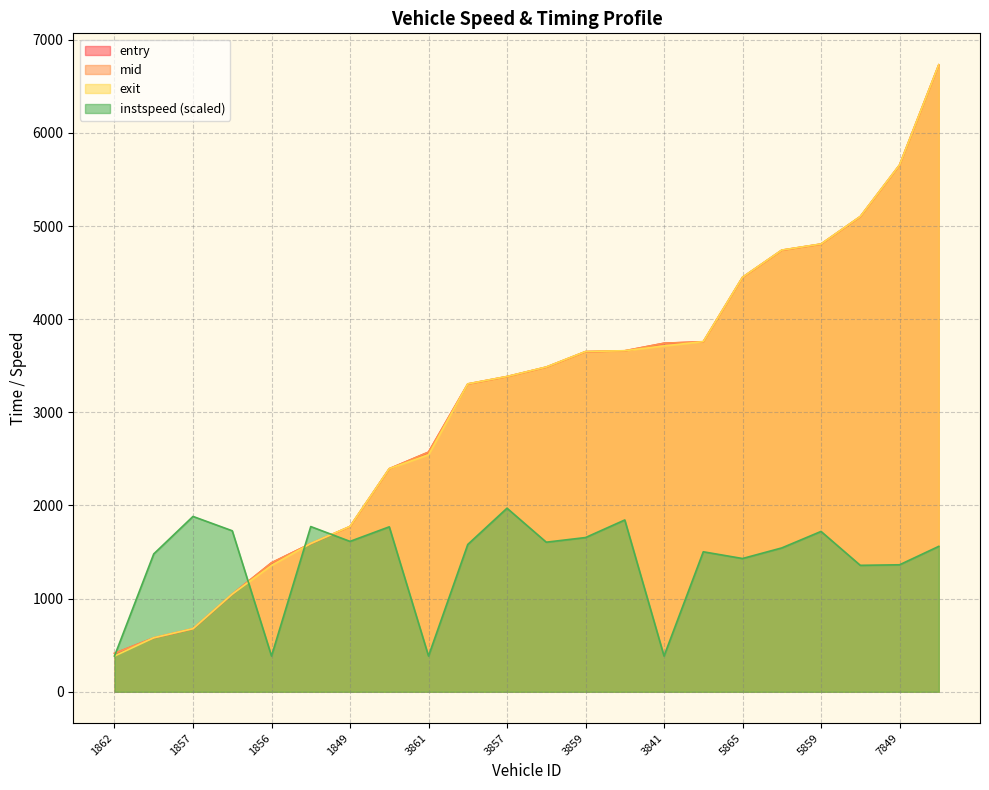

How many categories are shown in the chart?

22